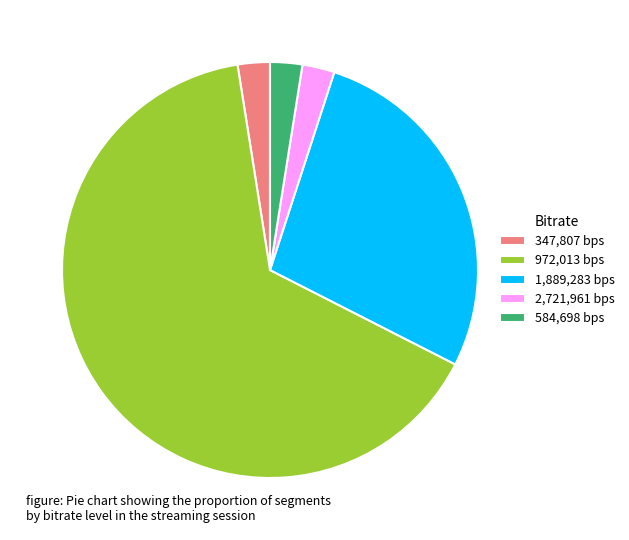

Count the number of slices in the pie.

5